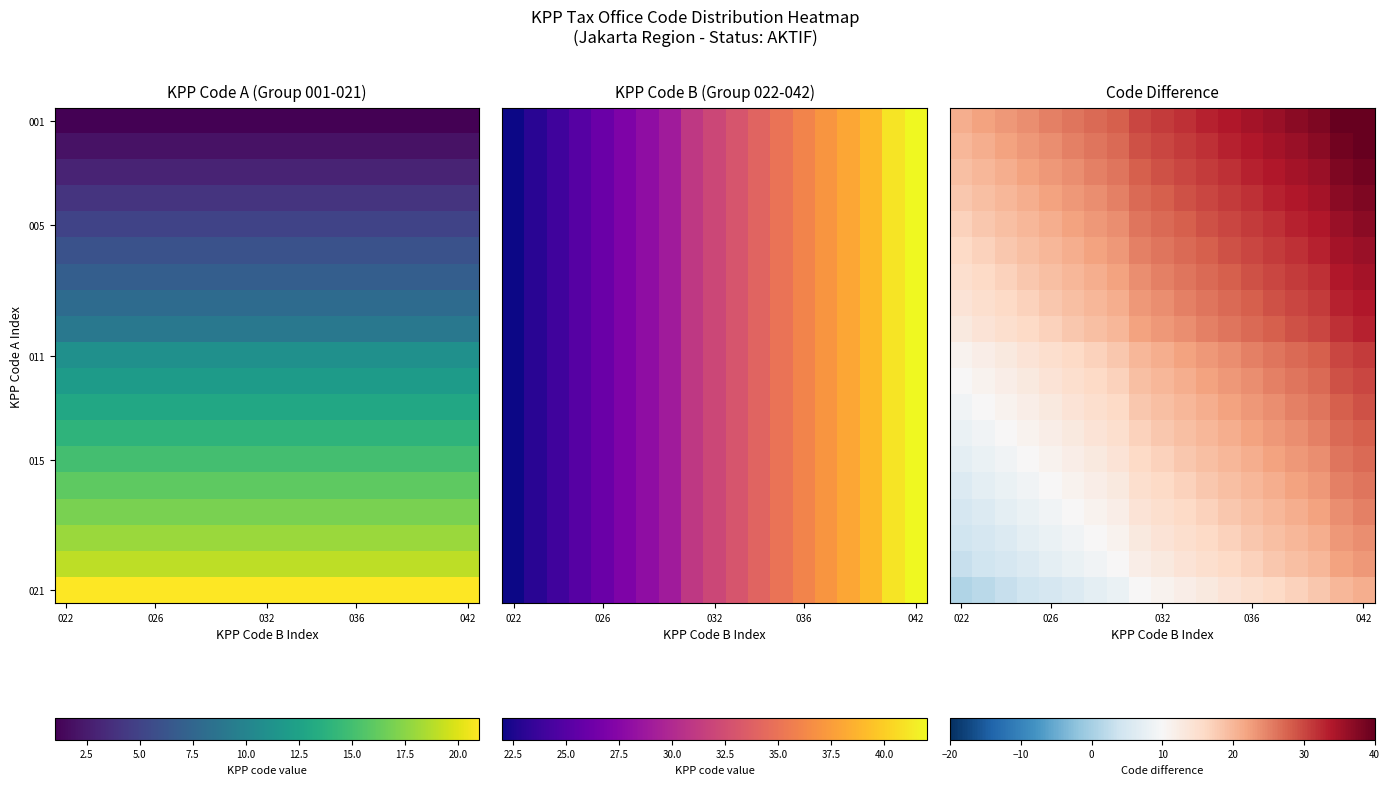

What is the minimum value shown in the chart?

1